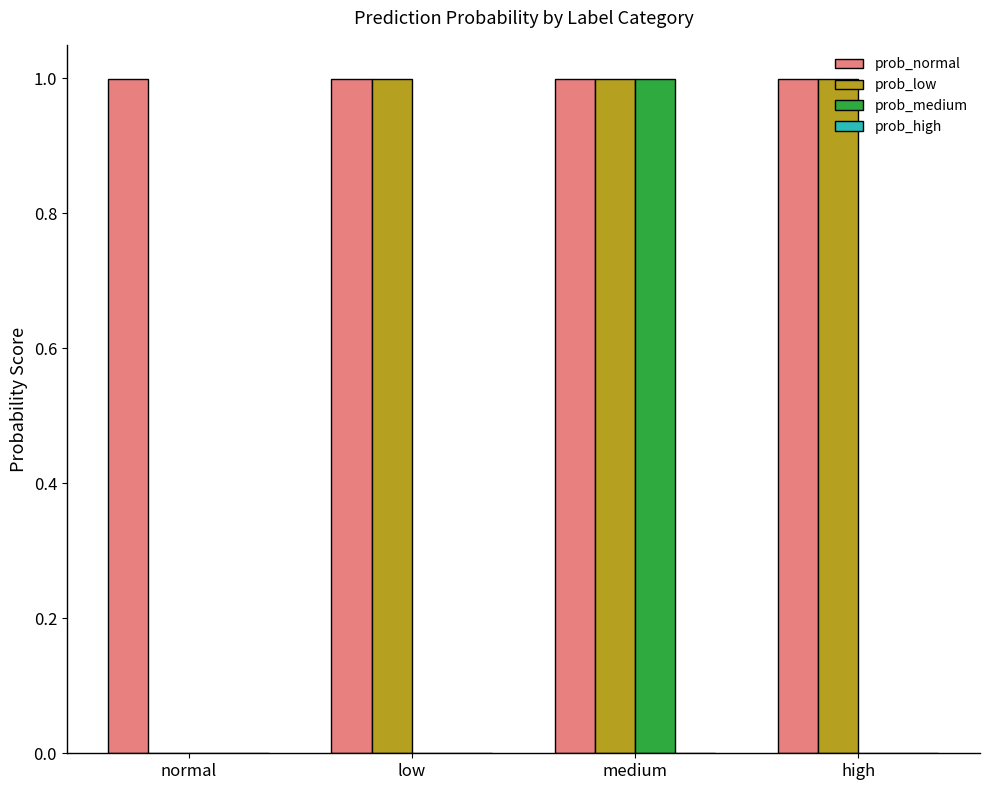

Which series changed the most between low and medium?

prob_medium